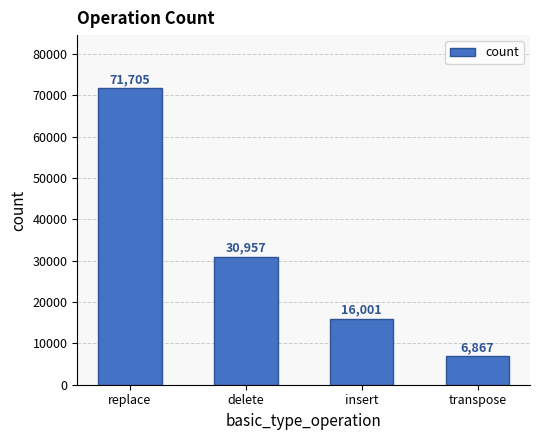

What is the sum of all values?

125530